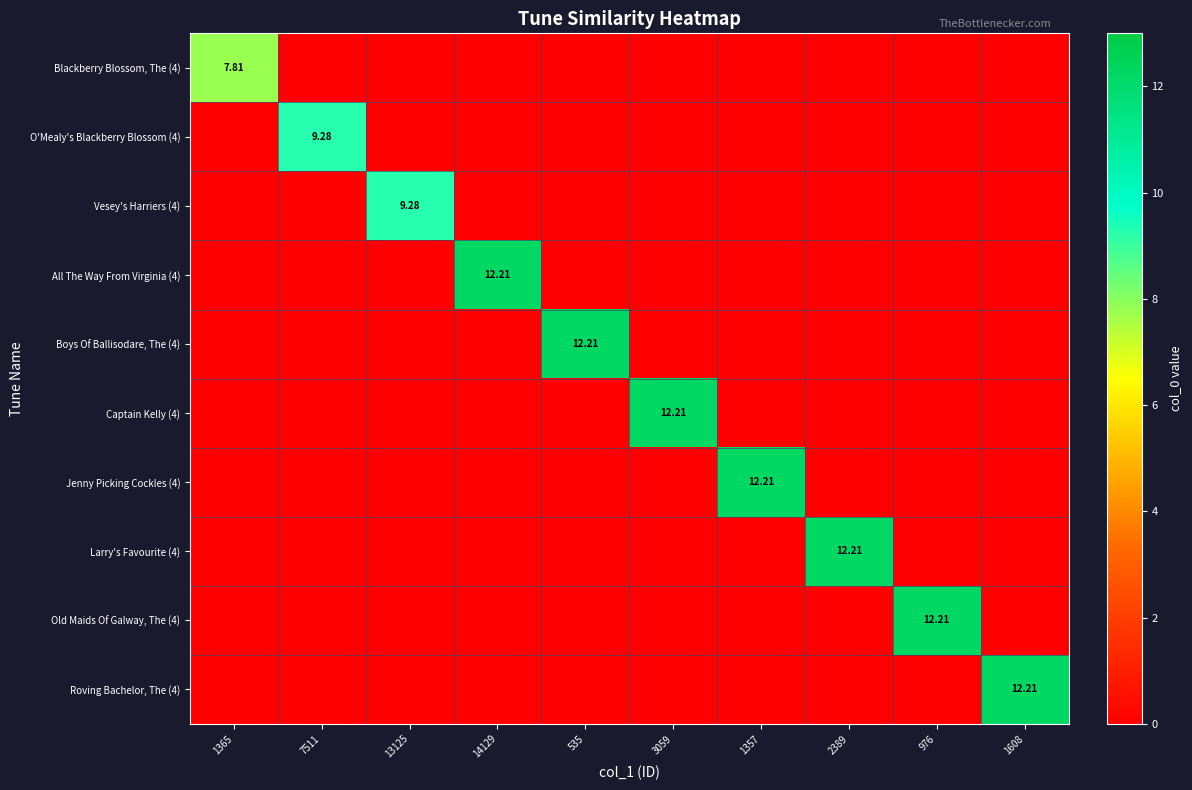

True or false: Old Maids Of Galway, The (4) has a value of -5.0 at 13125.

False